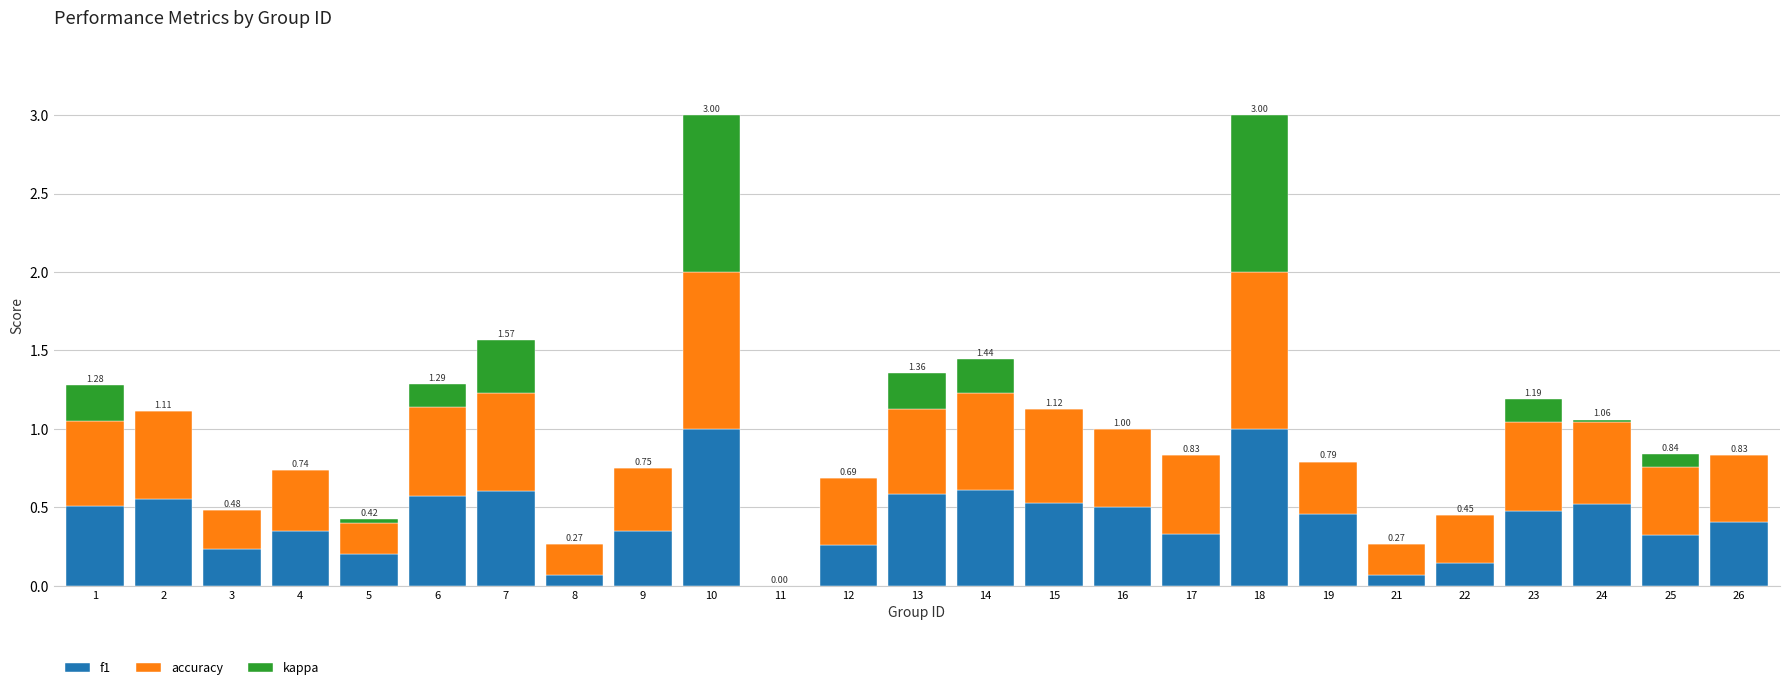

What is the total value across all series at 7?

1.6